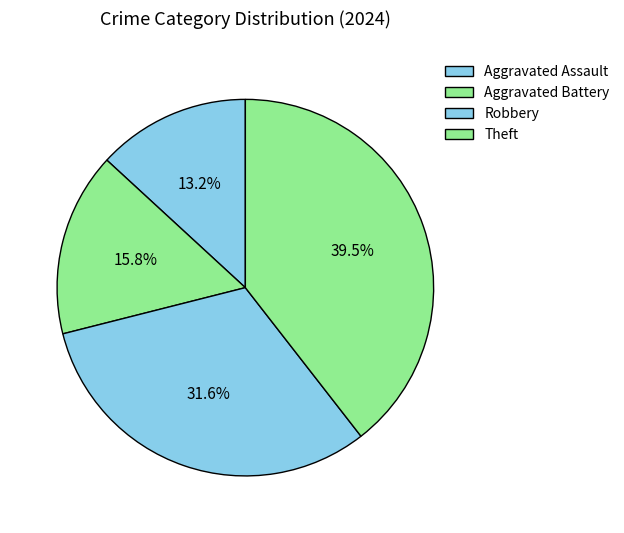

Is there a majority slice in this chart?

No